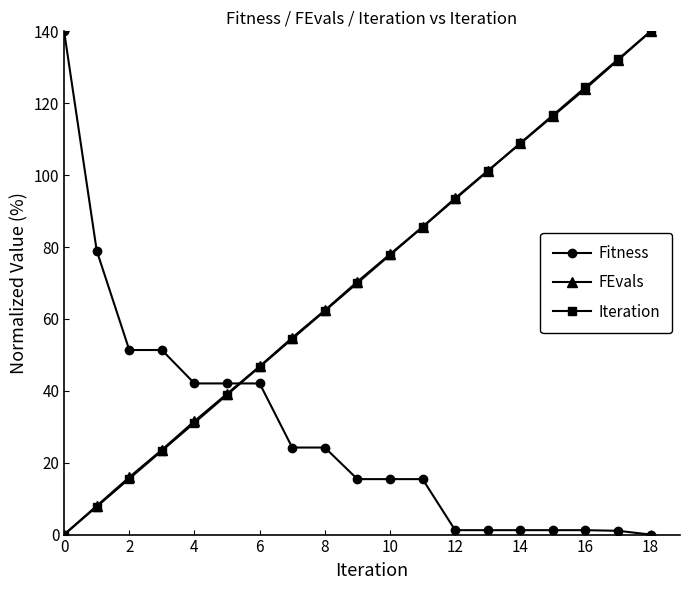

What is the highest value of the FEvals series?

140.0